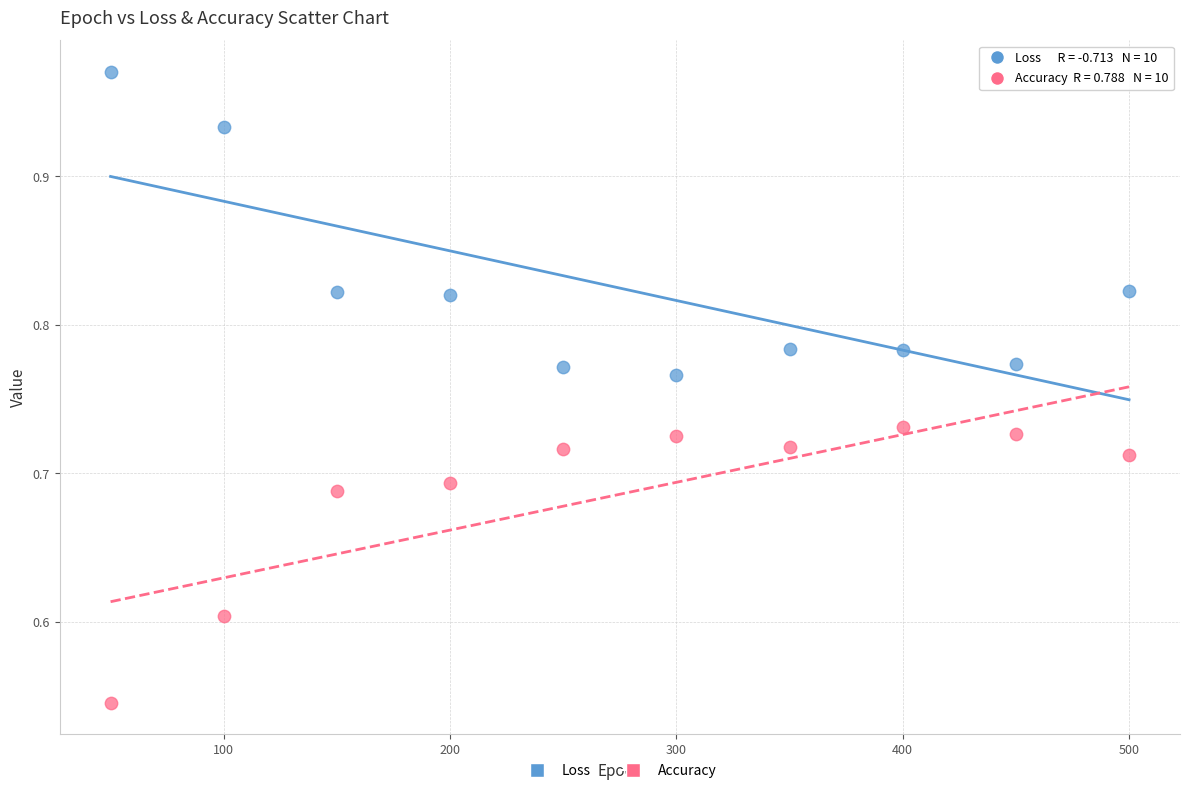

Which series contains the highest Y value?

Loss